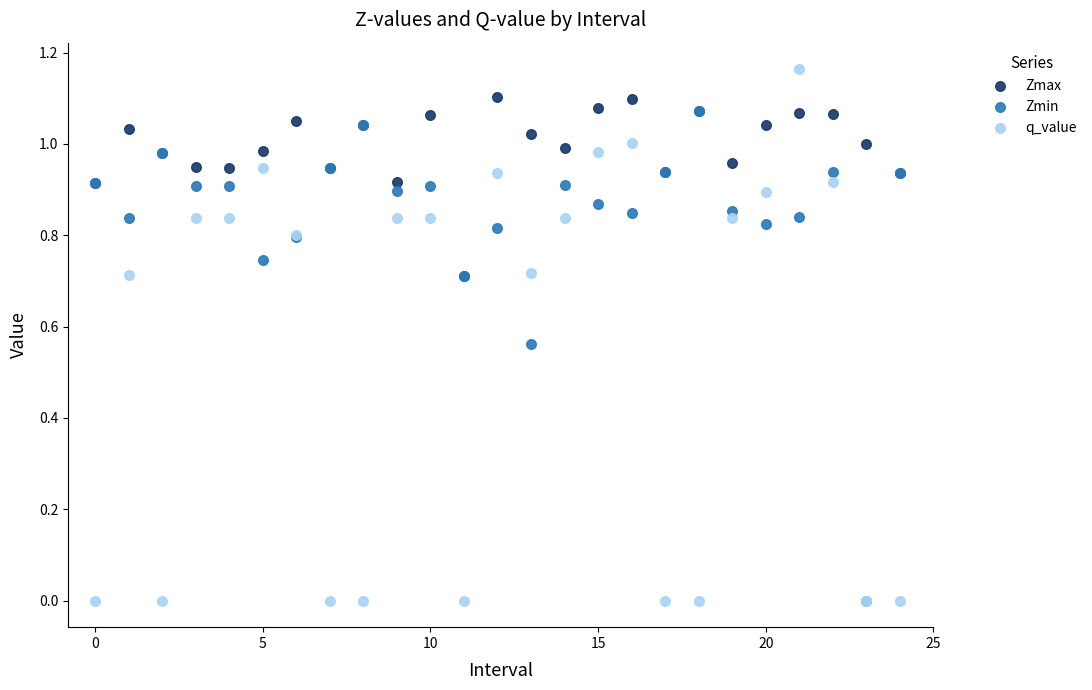

What are all the series names shown in the legend?

Zmax, Zmin, q_value